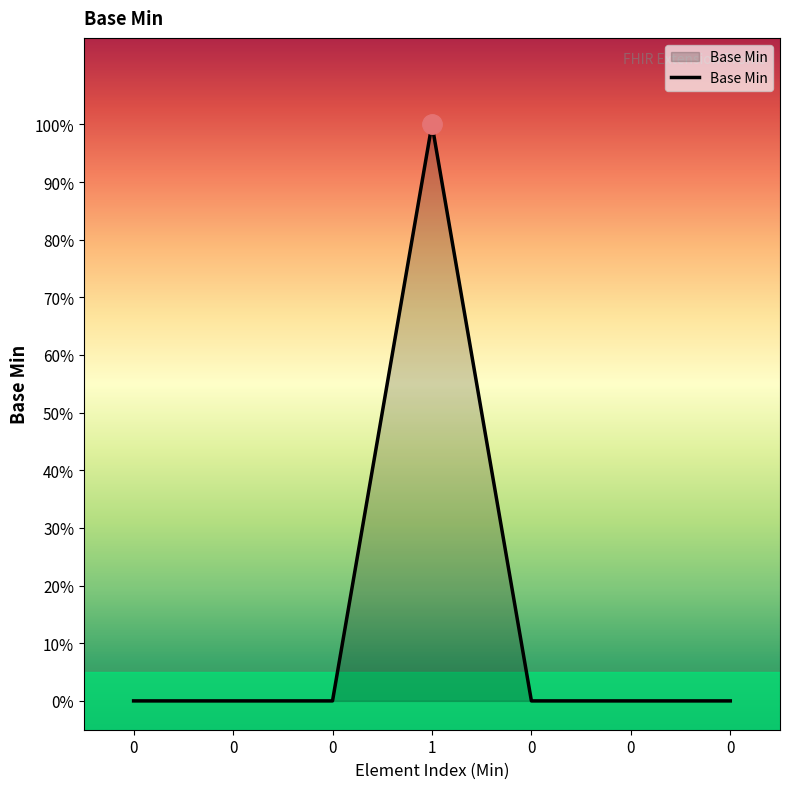

Between 0 and 1, which is larger?

1